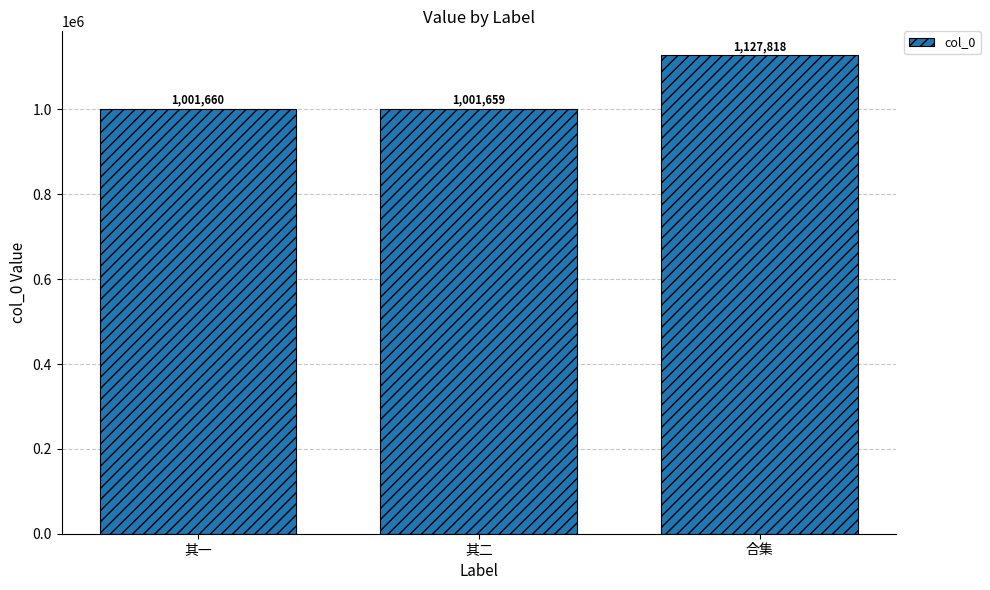

What is the difference between the values at 其一 and 合集?

126158